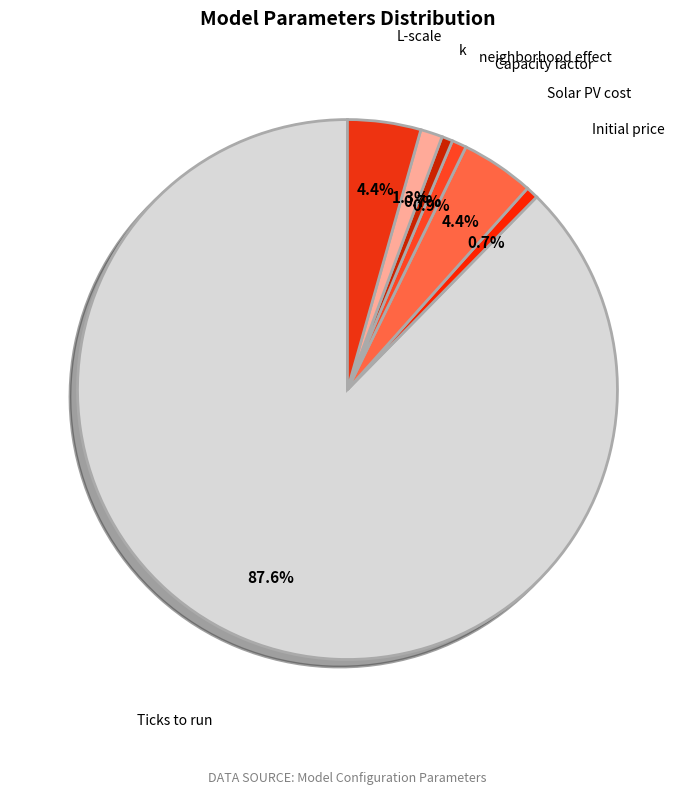

What is the largest slice in the pie chart?

Ticks to run